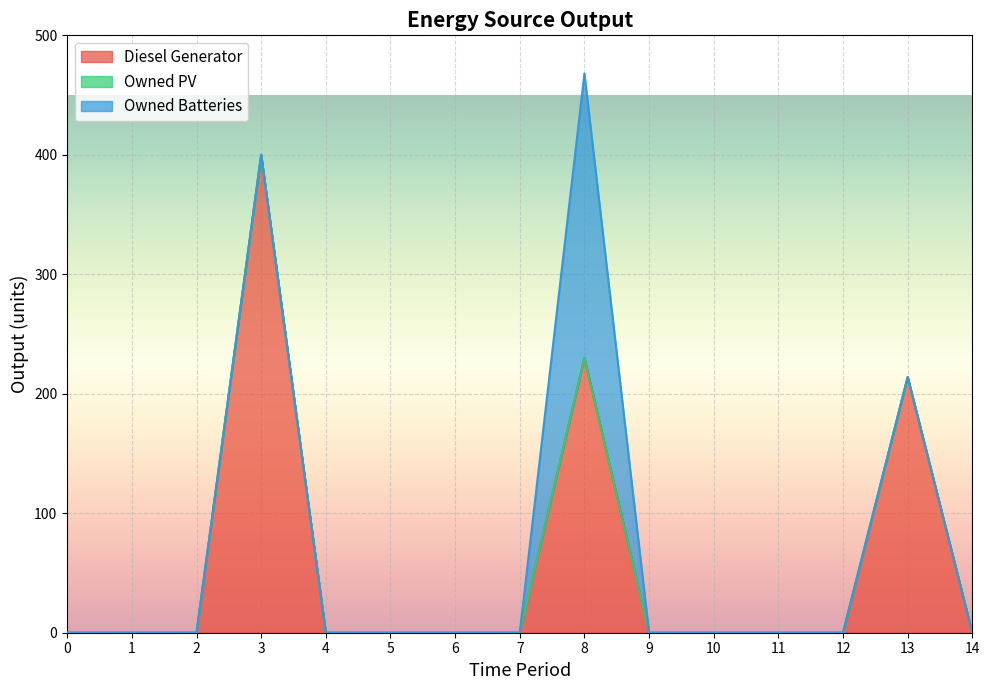

What are all the series names shown in the legend?

Diesel Generator, Owned PV, Owned Batteries